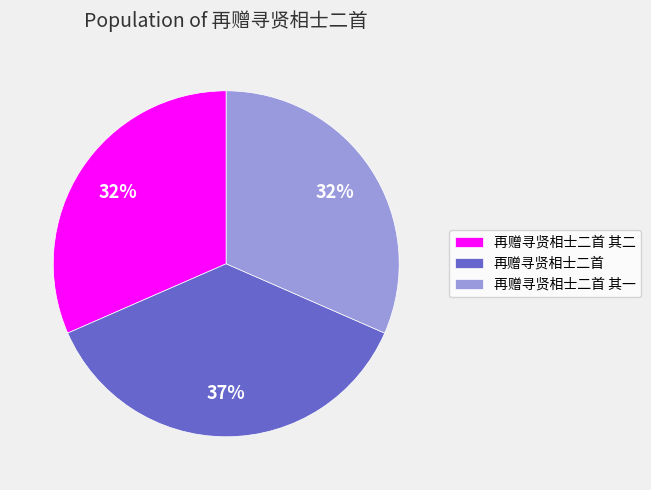

To the nearest percent, what percentage of the pie is 再赠寻贤相士二首?

37%